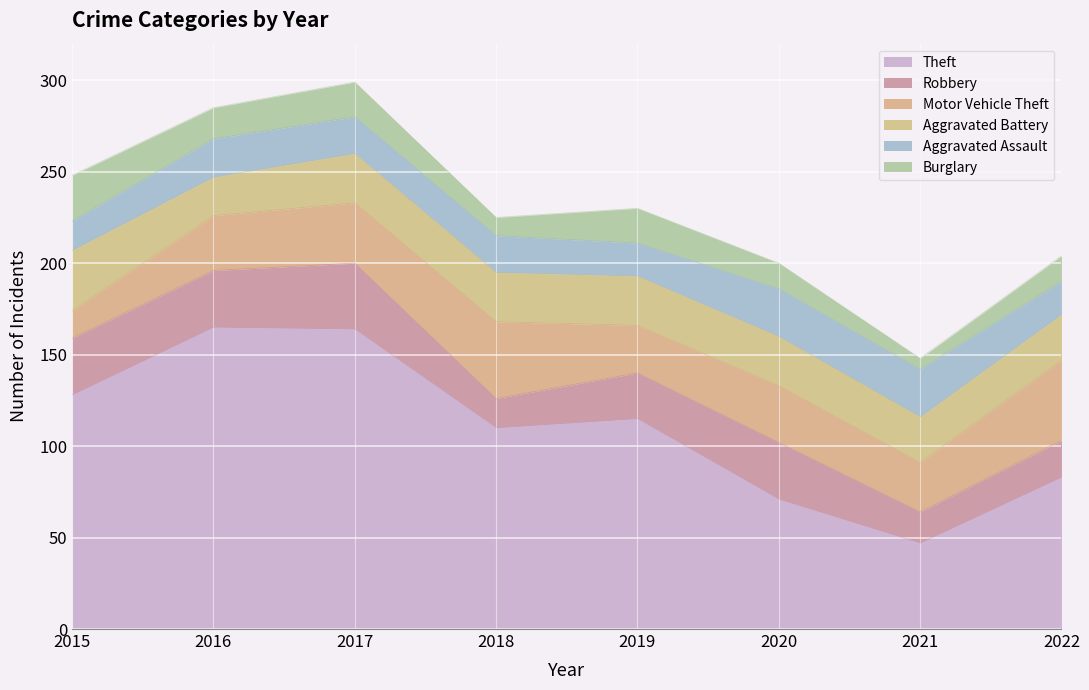

Rank the series by their maximum value, from lowest to highest.

Burglary, Aggravated Assault, Aggravated Battery, Robbery, Motor Vehicle Theft, Theft